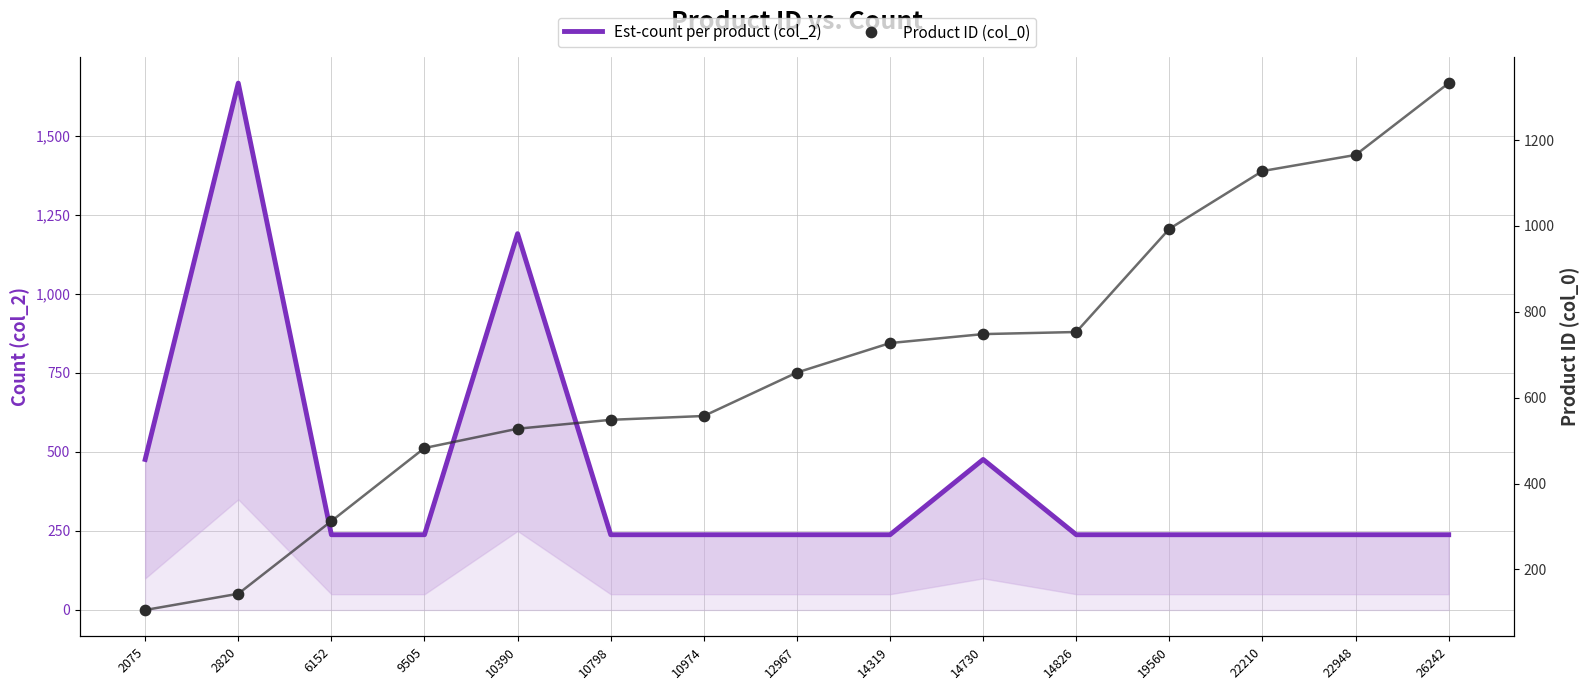

What are all the series names shown in the legend?

Est-count per product (col_2), Product ID (col_0)